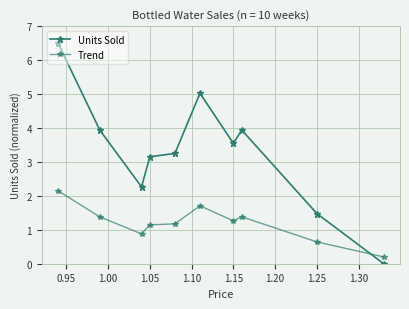

How many lines are shown in the chart?

2